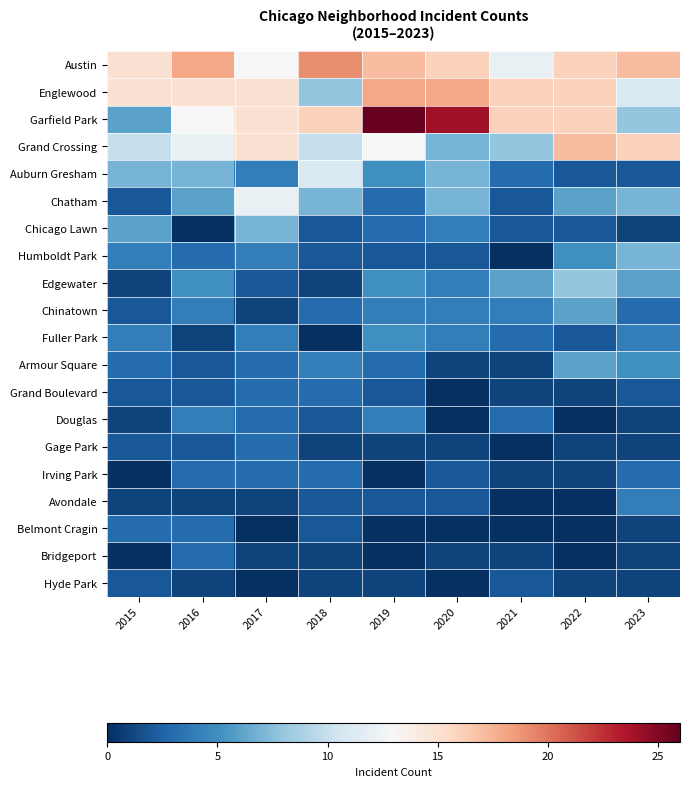

Which series has the largest range (max minus min)?

Garfield Park